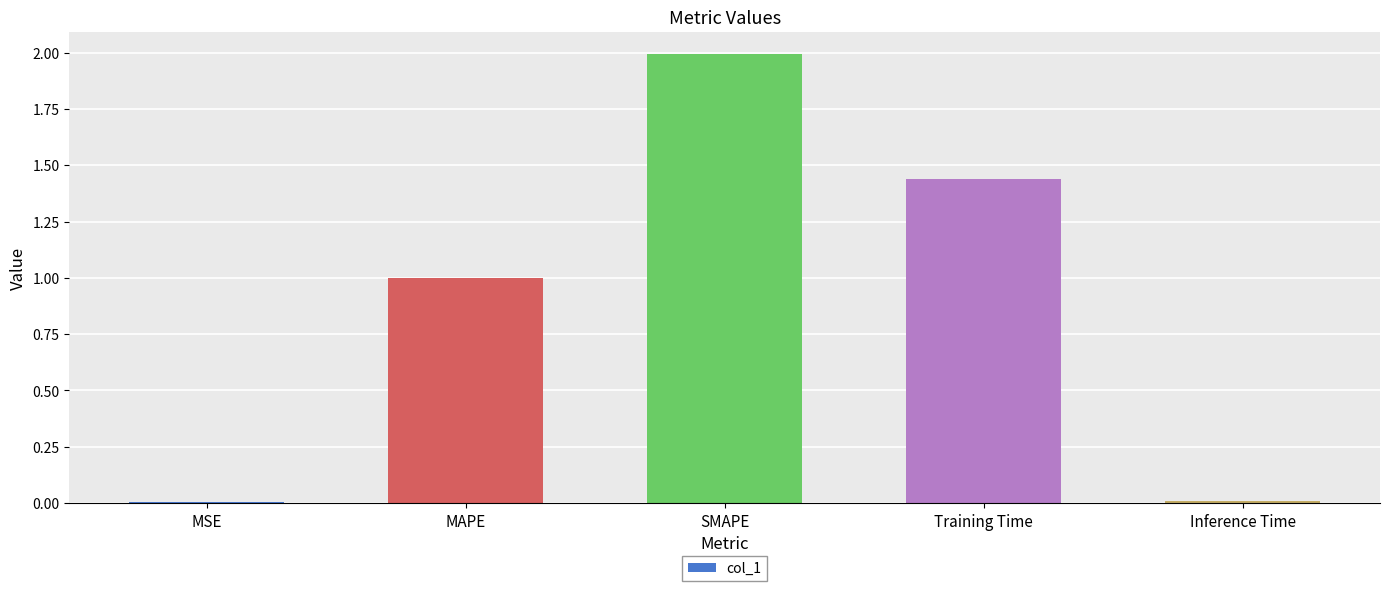

Which has a higher value, SMAPE or MAPE?

SMAPE